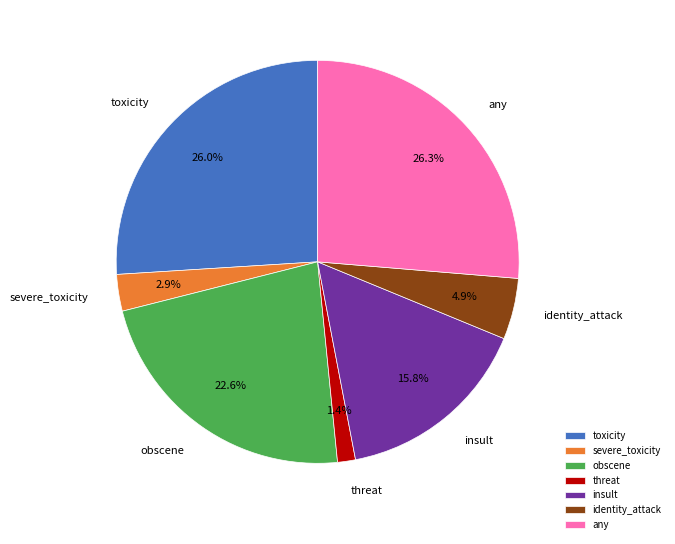

Is any the majority of the pie?

No